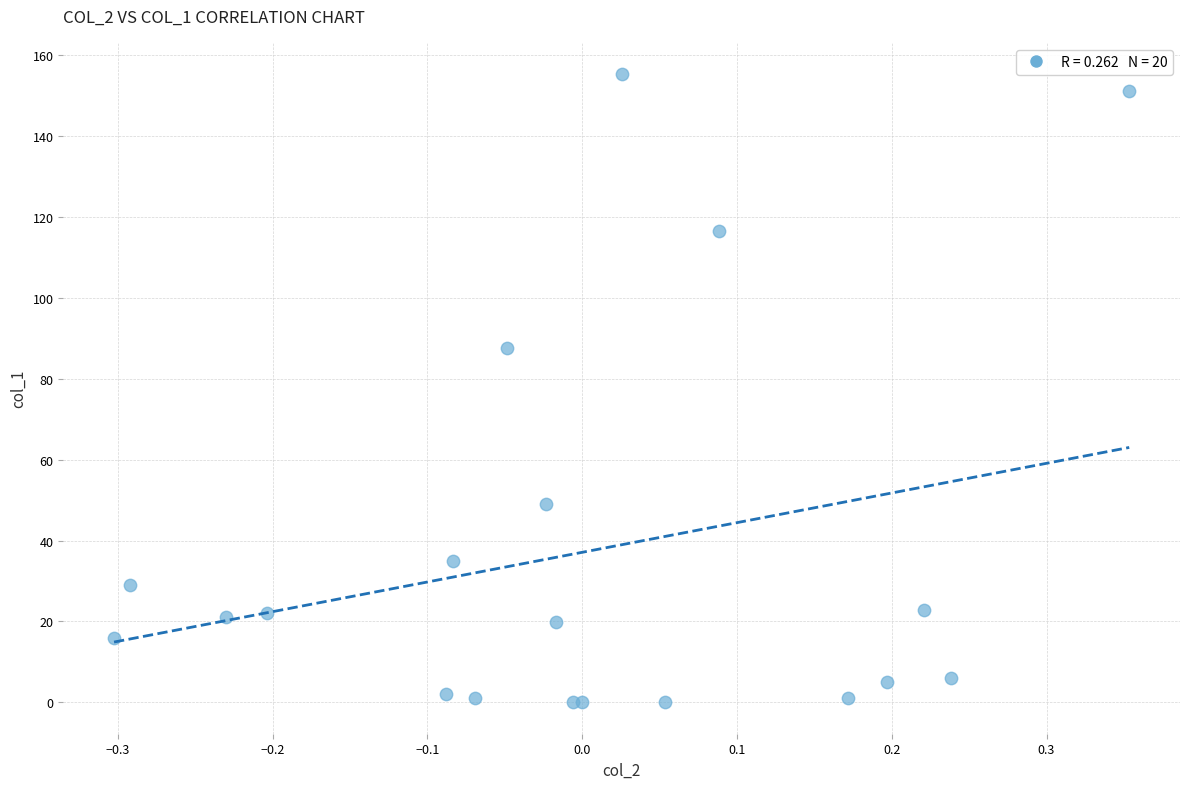

What Y value in the scatter plot is closest to 77?

87.7